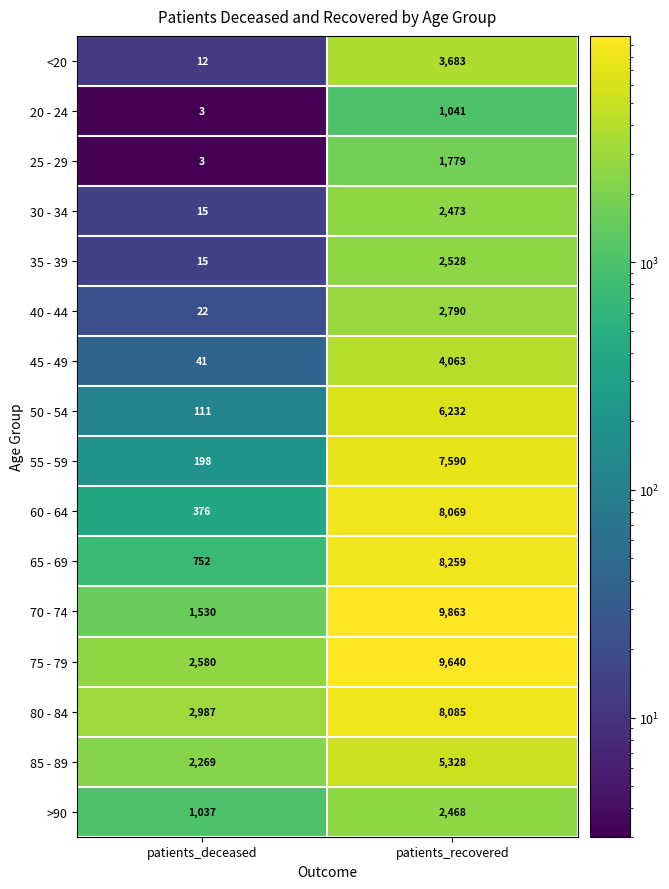

At which label is 55 - 59 closest to 3894?

patients_deceased